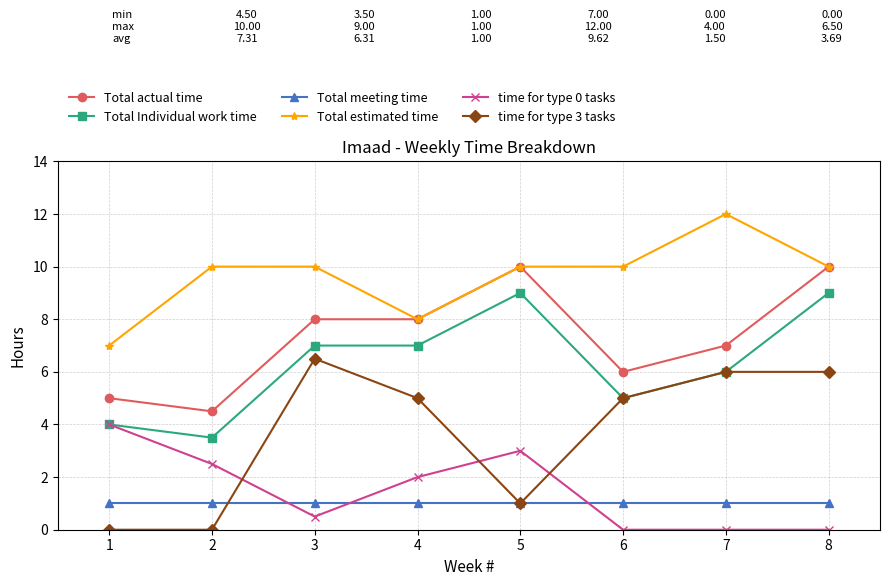

What is the average value of the time for type 3 tasks series?

3.7